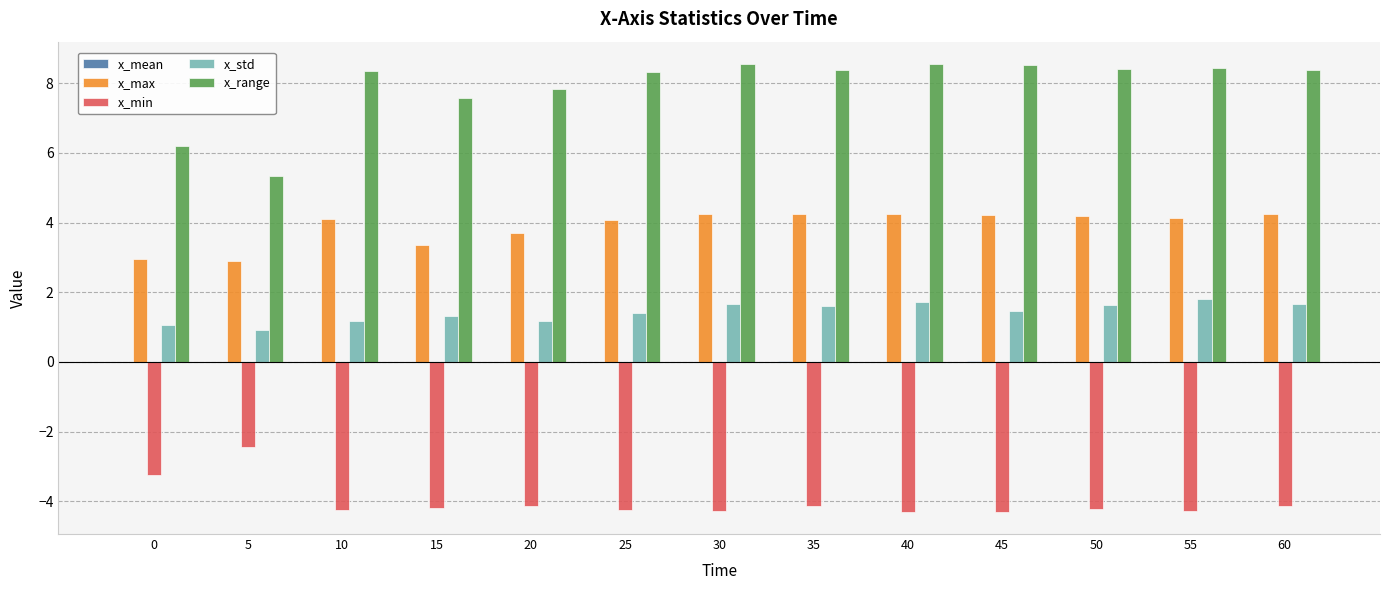

The value of x_min at 20 is -4.1. True or false?

True